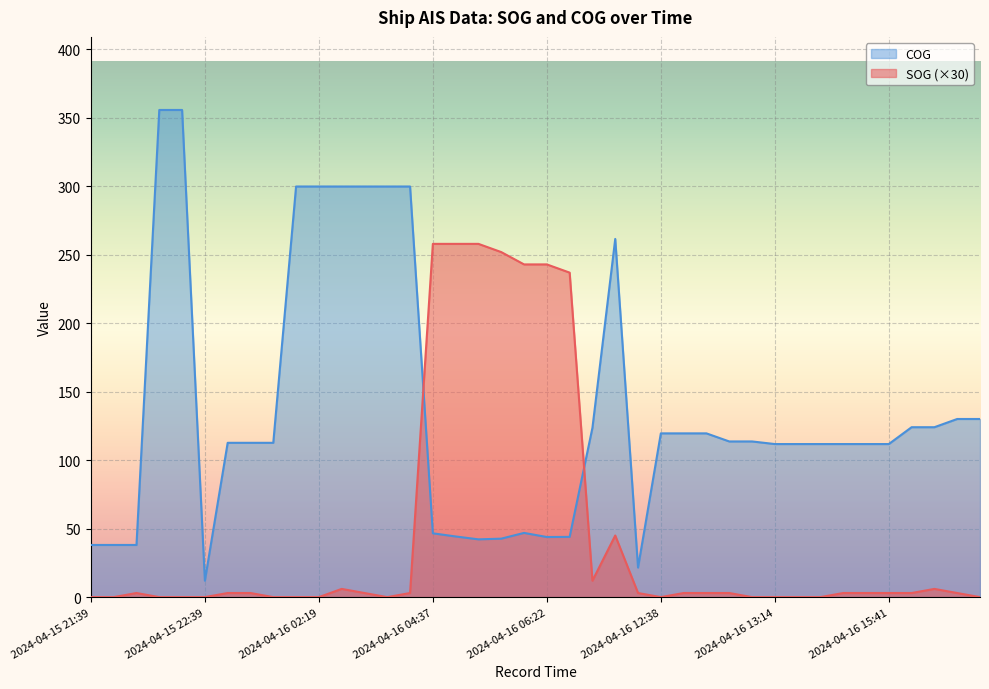

At how many categories does at least one series exceed 69?

35